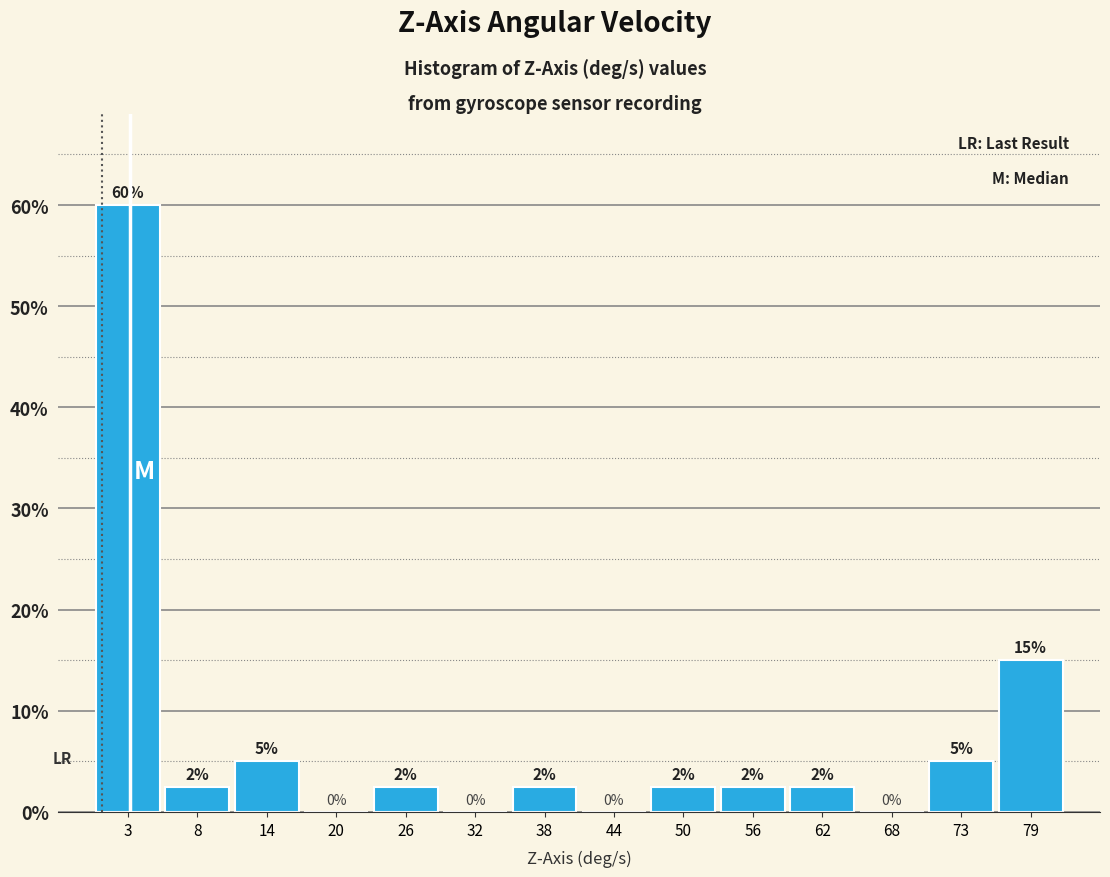

Over which range of the x-axis is the bar tallest?

0 to 6